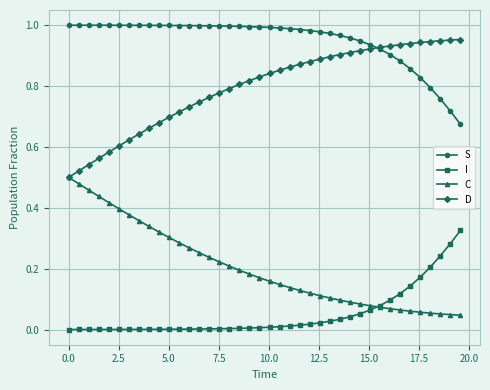

True or false: I and S intersect in this chart.

False